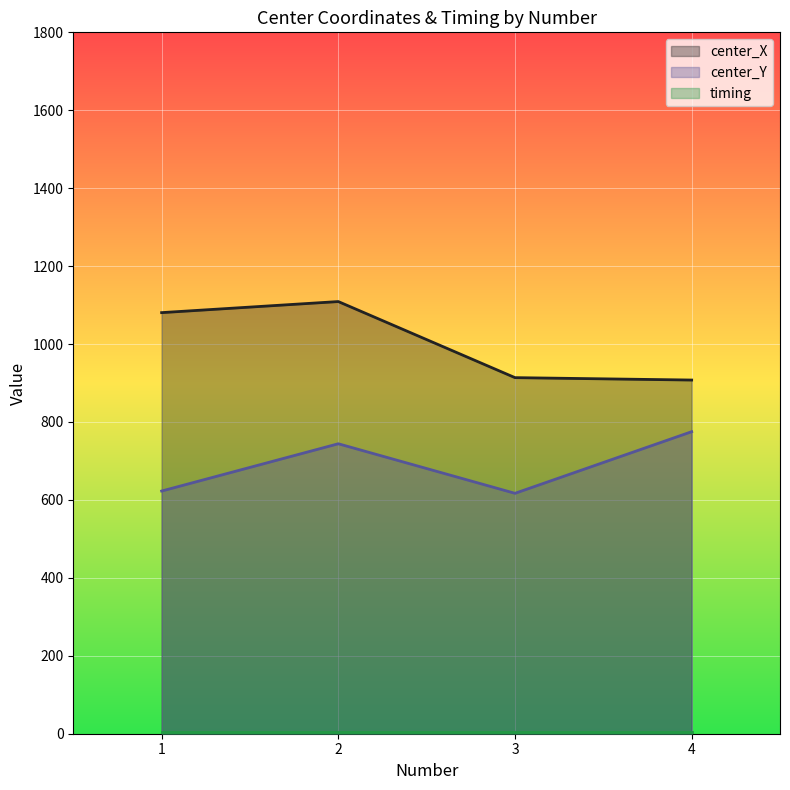

Reading right to left, what are all the values shown in this chart?

center_X: 4=907.7	3=913.8	2=1109.1	1=1080.7
center_Y: 4=775.1	3=617.0	2=744.2	1=622.8